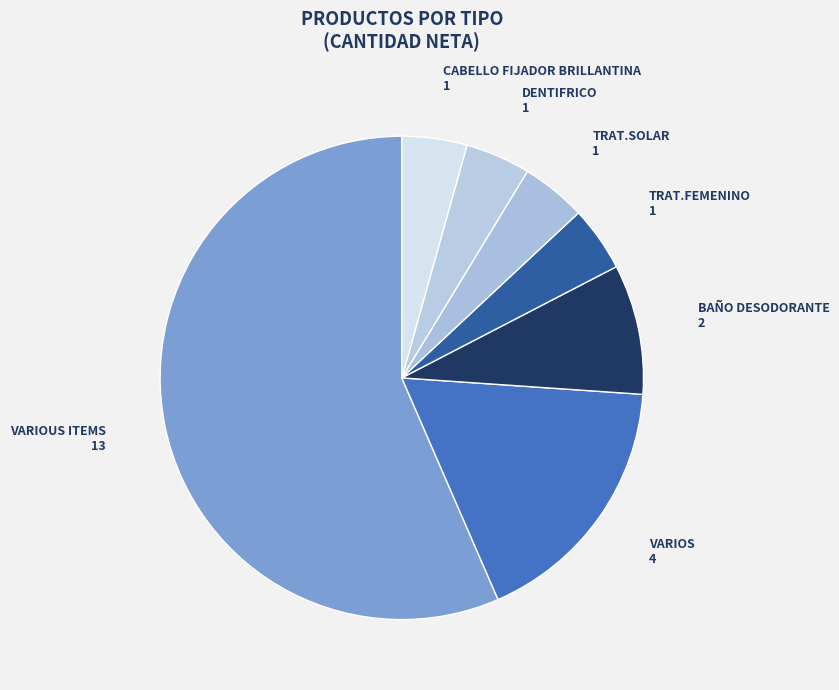

Count the number of slices in the pie.

7